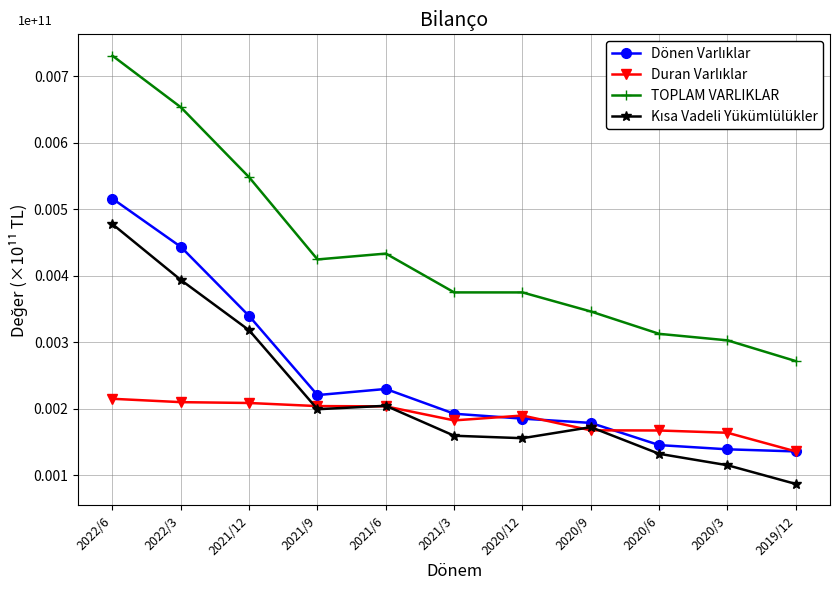

Count the TOPLAM VARLIKLAR values in the range 0 to 1.

11